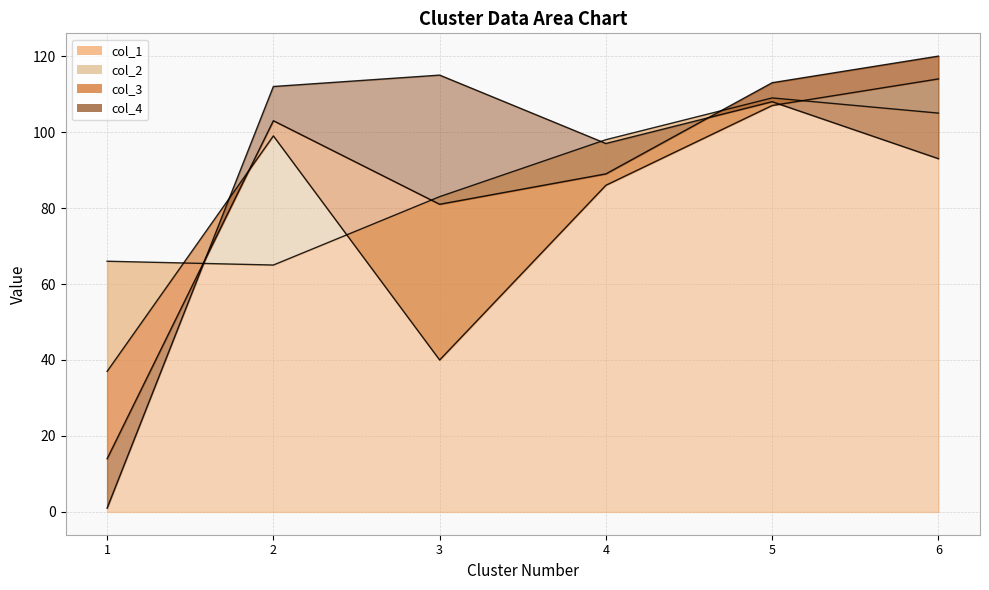

At how many categories does at least one series exceed 56?

6